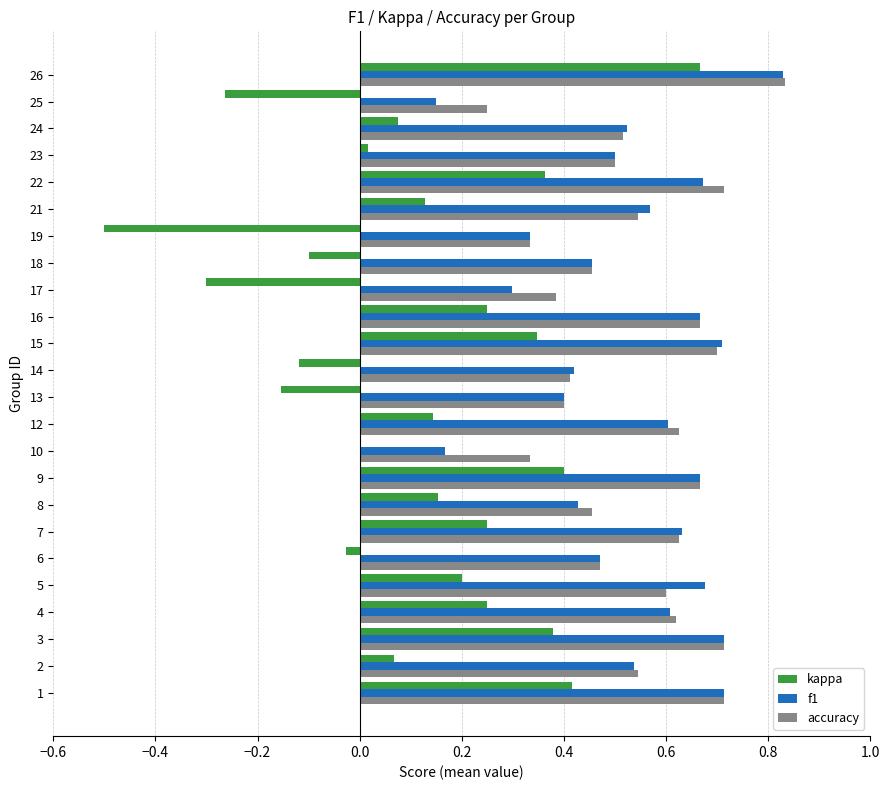

True or false: accuracy has a value of 0.1 at 7.

False